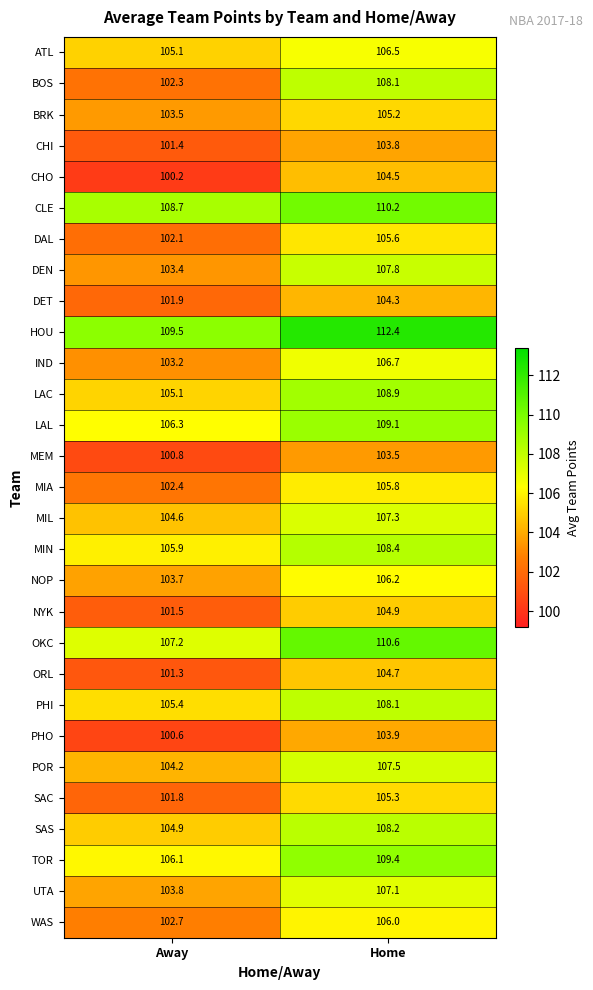

What is the approximate value of MIL at Home?

107.3